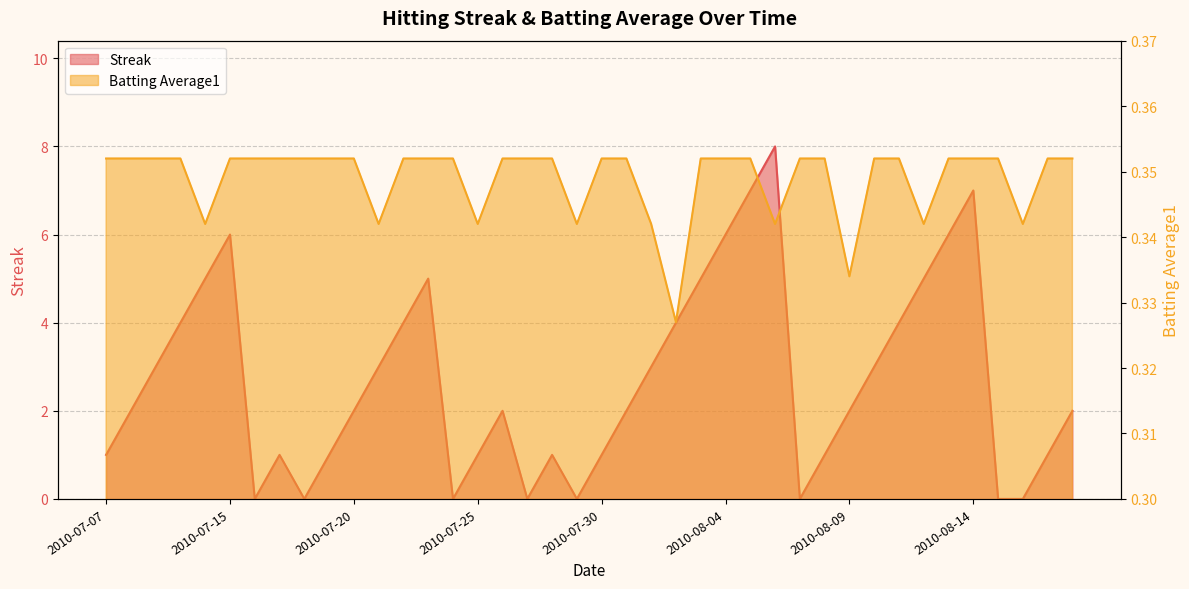

Count the Batting Average1 values in the range 0 to 1.

40